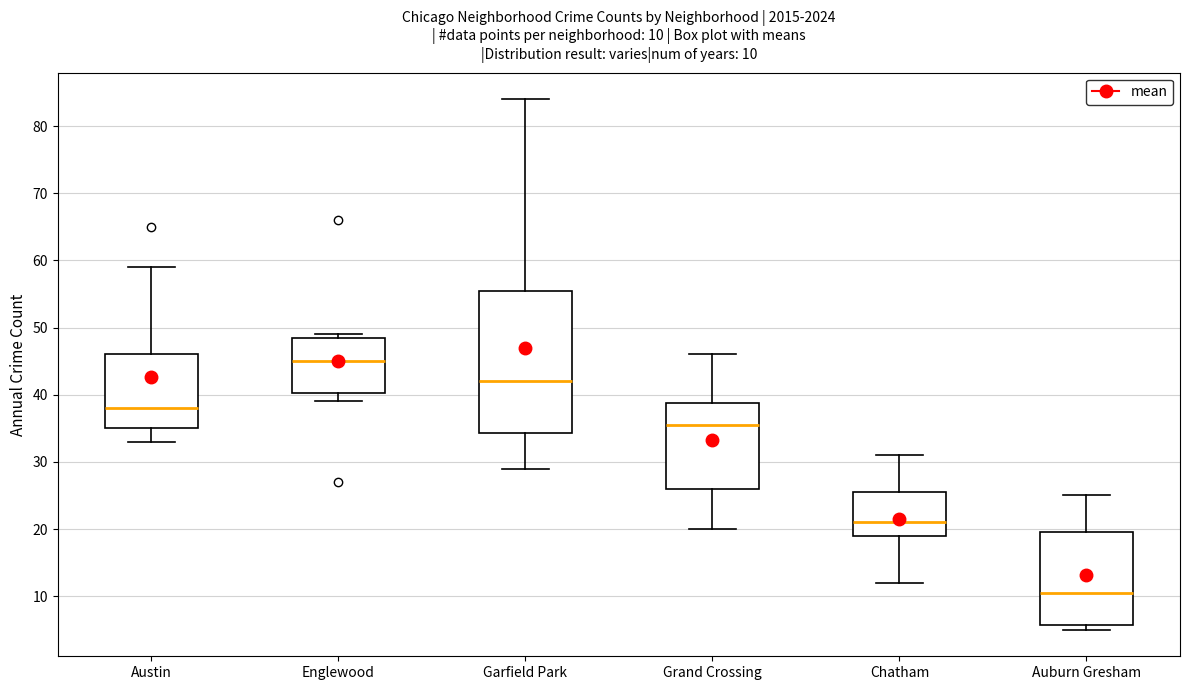

Comparing the boxes themselves (not the whiskers), which one is the tallest?

Garfield Park